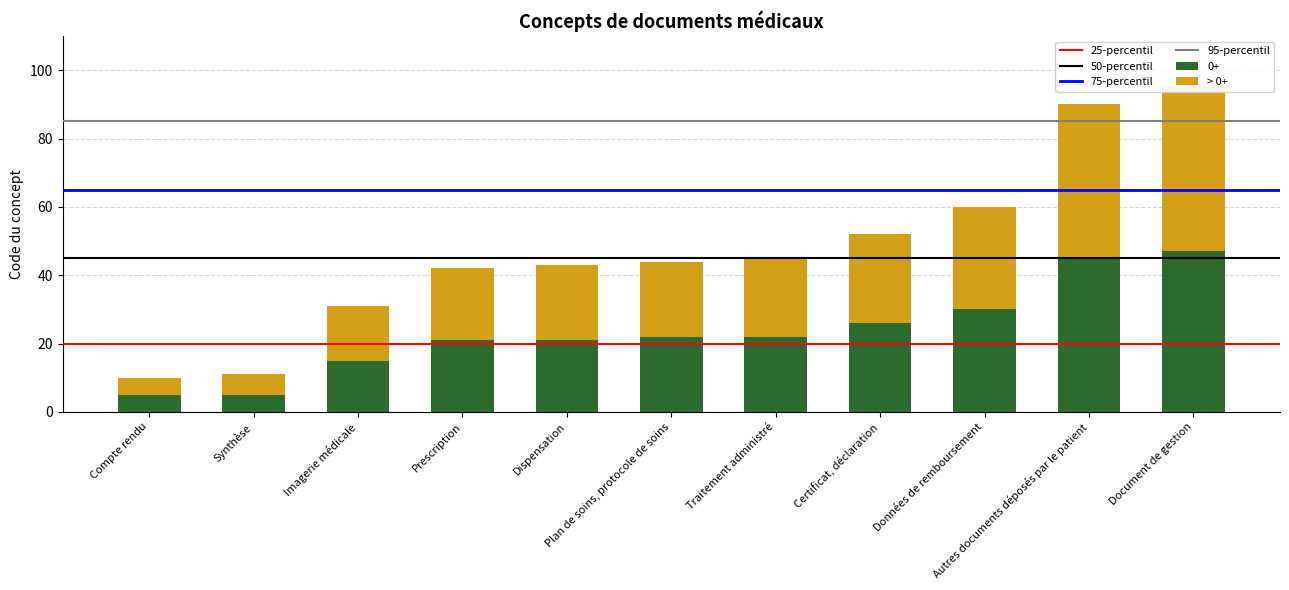

List the labels in order of value, smallest first.

Compte rendu, Synthèse, Imagerie médicale, Prescription, Dispensation, Plan de soins, protocole de soins, Traitement administré, Certificat, déclaration, Données de remboursement, Autres documents déposés par le patient, Document de gestion